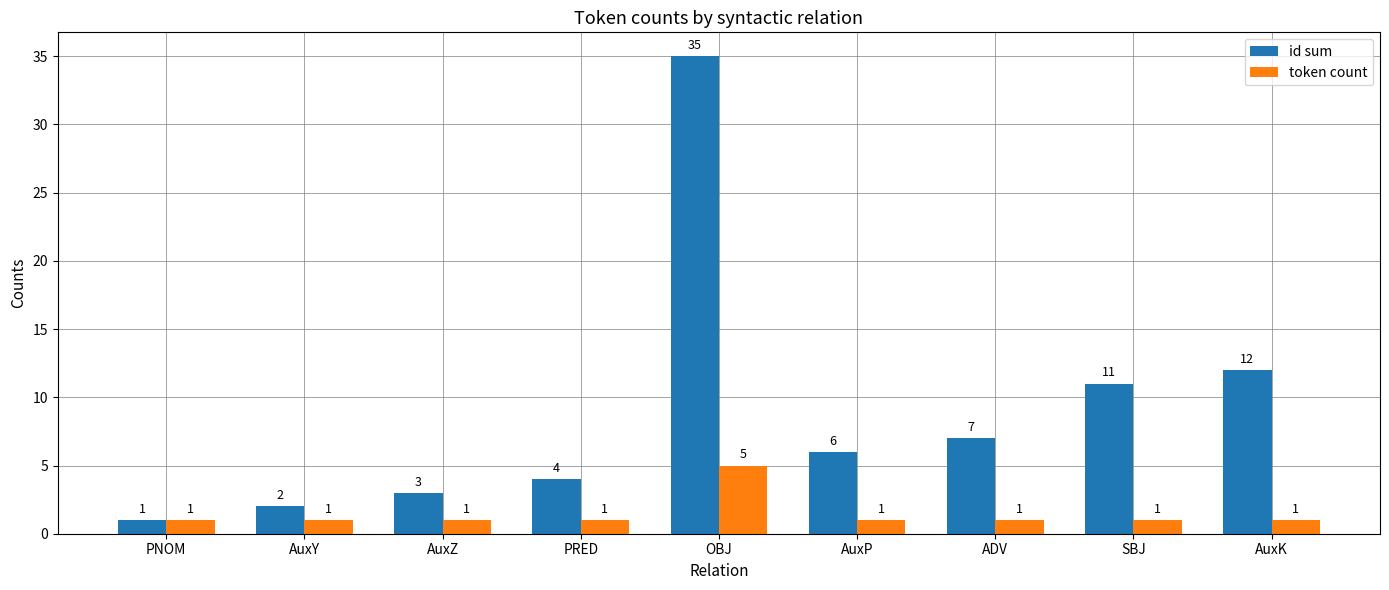

Where does the id sum series first go above 6?

OBJ